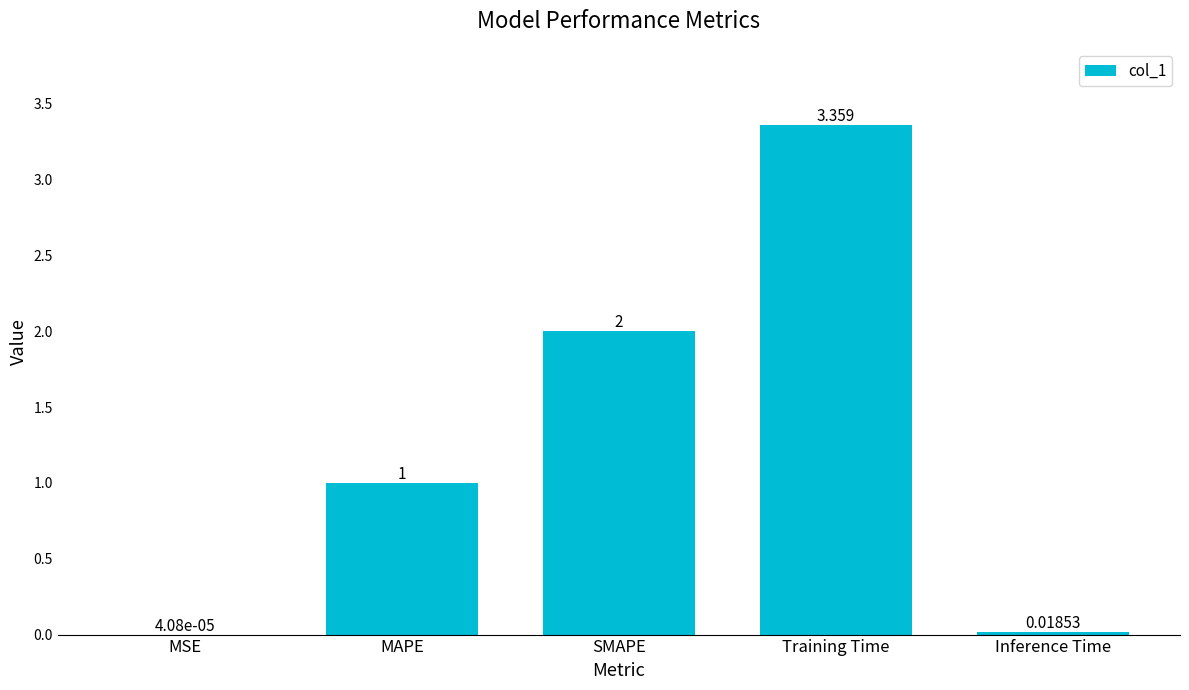

What is the difference between the values at SMAPE and MSE?

2.0